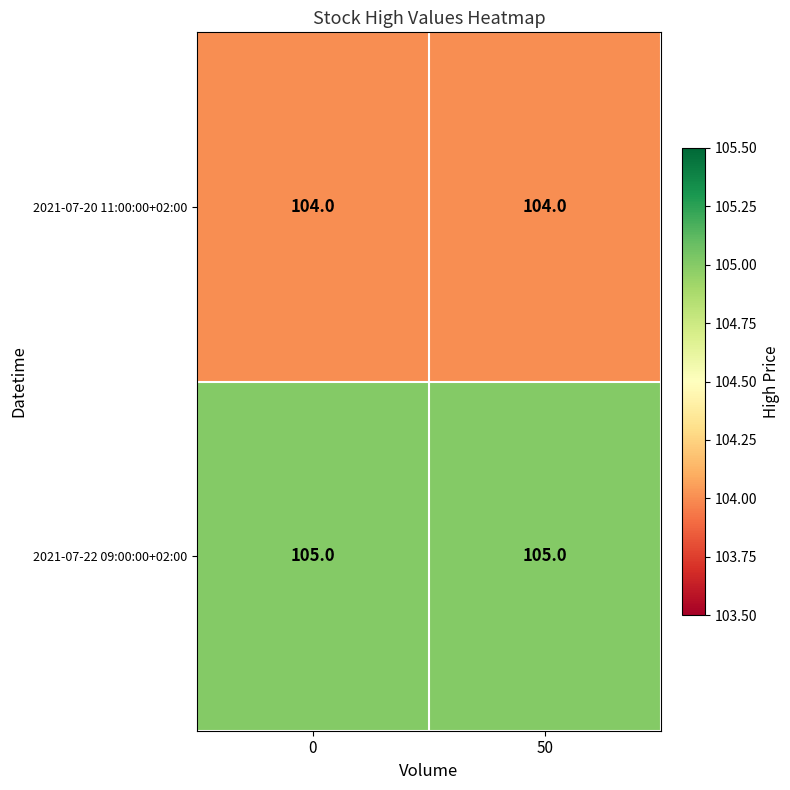

What is the total value across all series at 50?

209